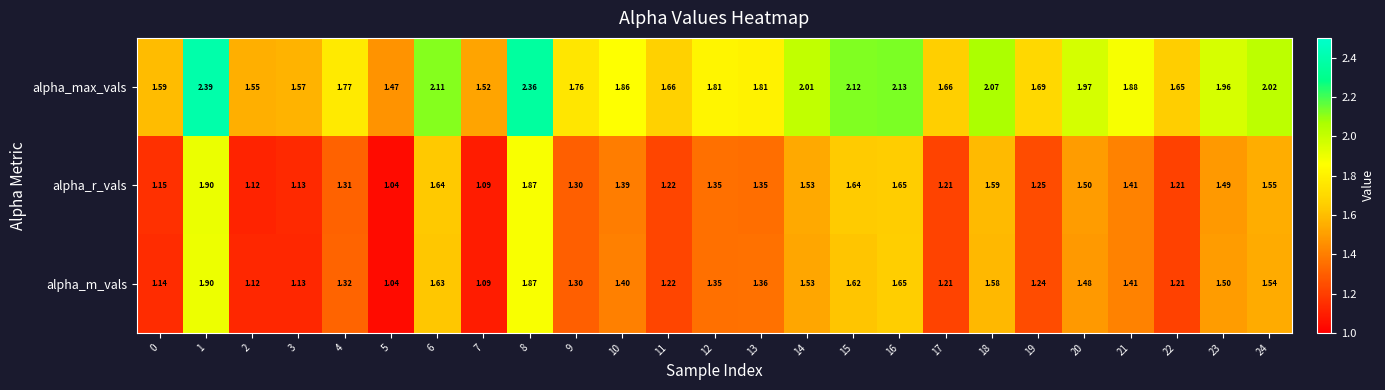

At 6, list the series in order from smallest to largest.

alpha_m_vals, alpha_r_vals, alpha_max_vals